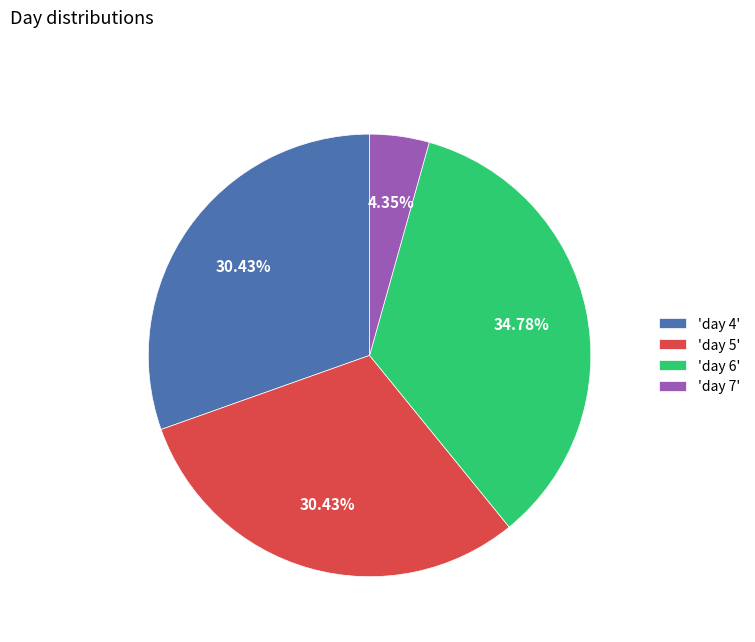

Does any single category account for the majority?

No